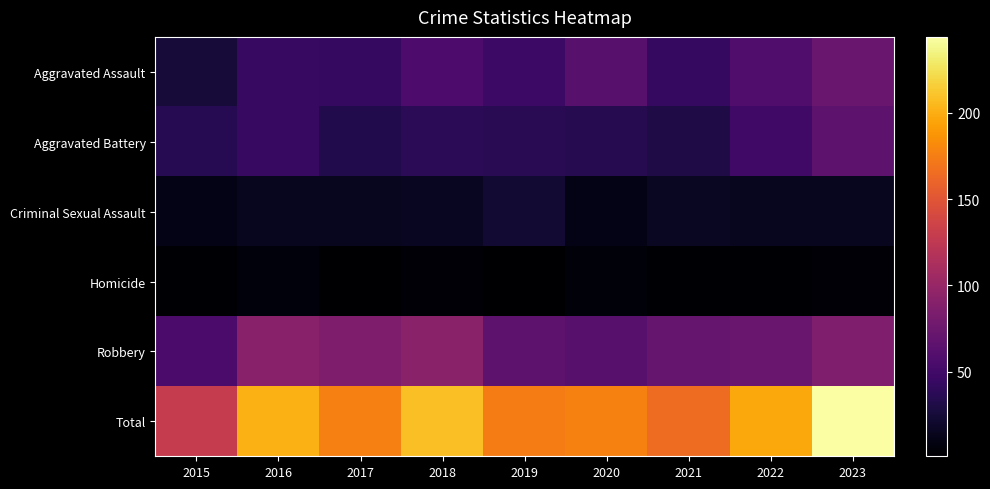

List the series in order of their peak value, lowest first.

Homicide, Criminal Sexual Assault, Aggravated Battery, Aggravated Assault, Robbery, Total